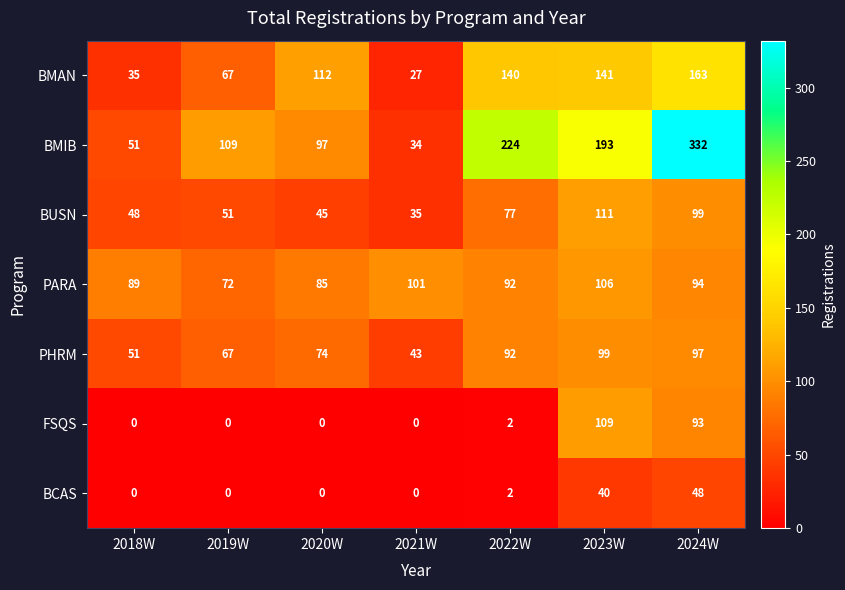

Rank the categories by BUSN value from highest to lowest.

2023W, 2024W, 2022W, 2019W, 2018W, 2020W, 2021W